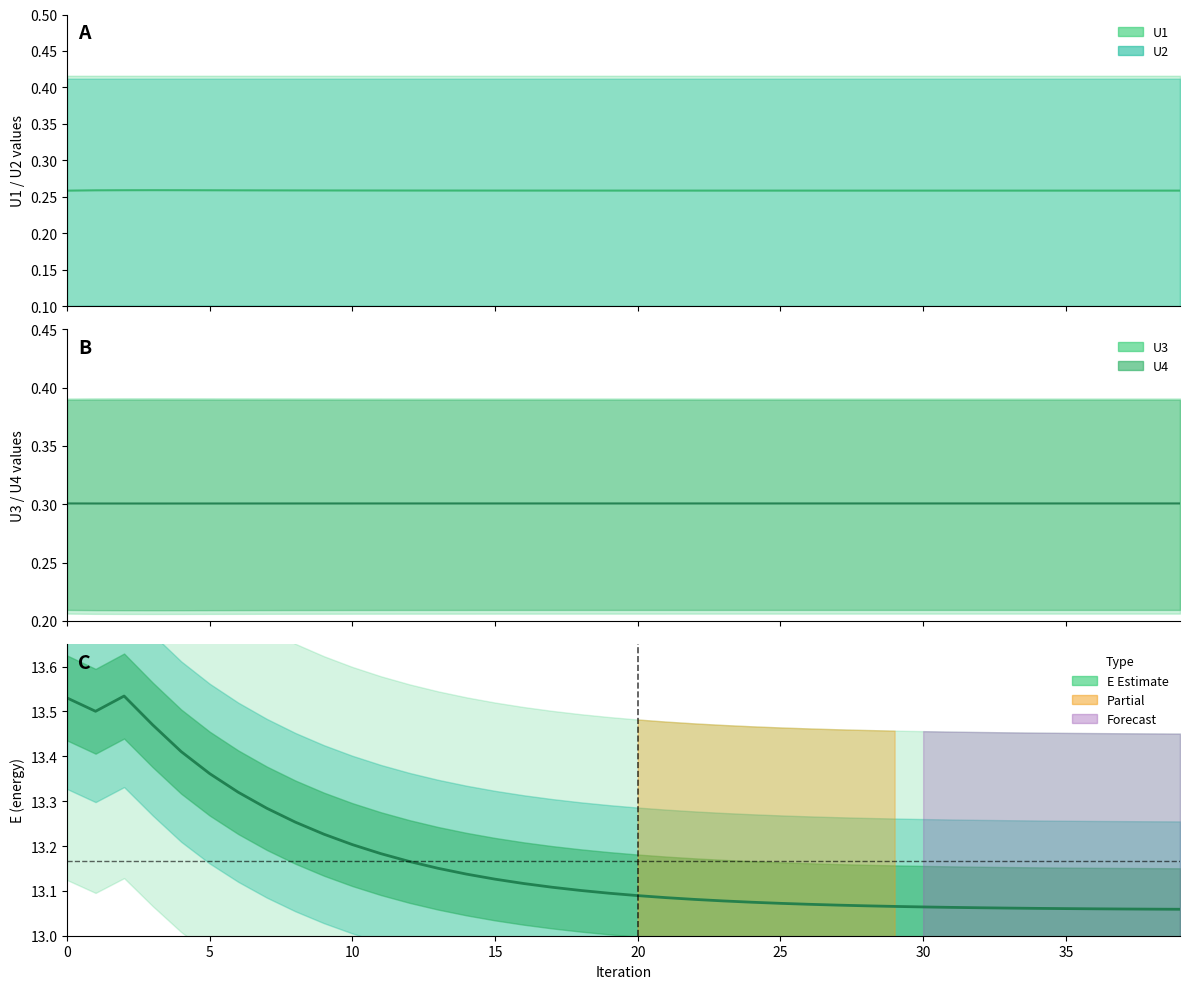

True or false: U3 has more than 0 points higher than both neighbors.

False